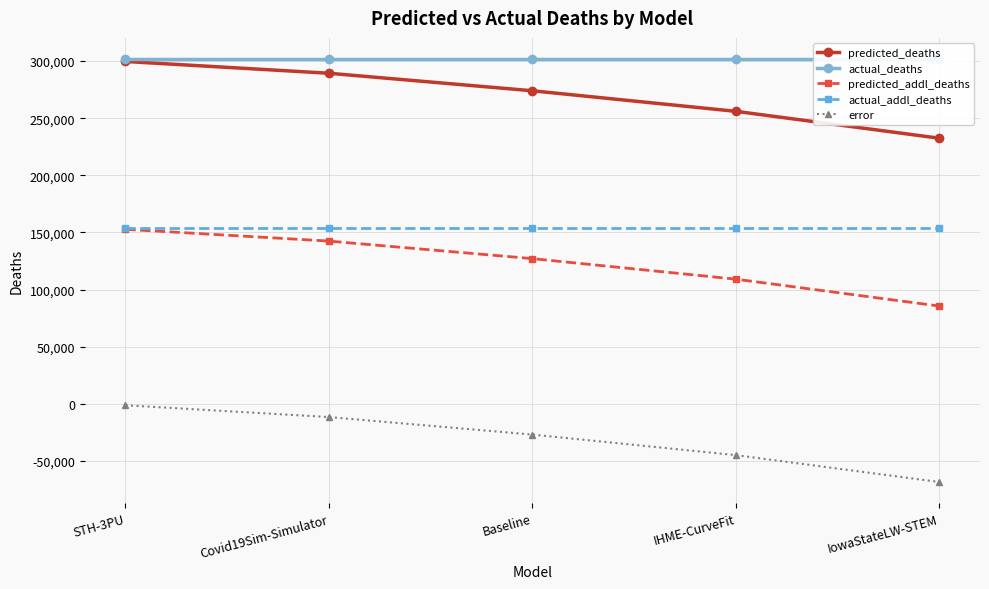

Reading left to right, transcribe all the data shown in this chart.

predicted_deaths: 299707.0	289385.7	274040.6	256055.2	232522.0
actual_deaths: 301831.0	301831.0	301831.0	301831.0	301831.0
predicted_addl_deaths: 152772.0	142450.7	127105.6	109120.2	85587.0
actual_addl_deaths: 154049.0	154049.0	154049.0	154049.0	154049.0
error: -1277.0	-11598.3	-26943.4	-44928.8	-68462.0